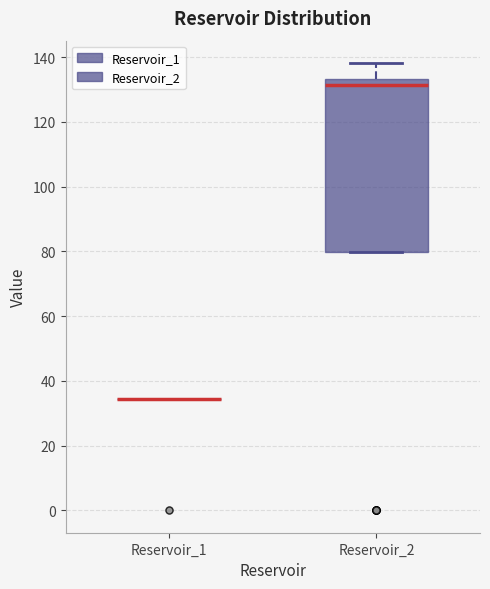

Reading left to right, transcribe this box plot: for each box, give where its median line is, the range the box spans, and where its two whiskers end, as read against the y-axis. The values are not printed on the chart, so give them approximately, as read against the axis.

Reservoir_1: box collapsed to a line at 34, whiskers 34 to 34
Reservoir_2: median 132, box 80 to 134, whiskers 80 to 138